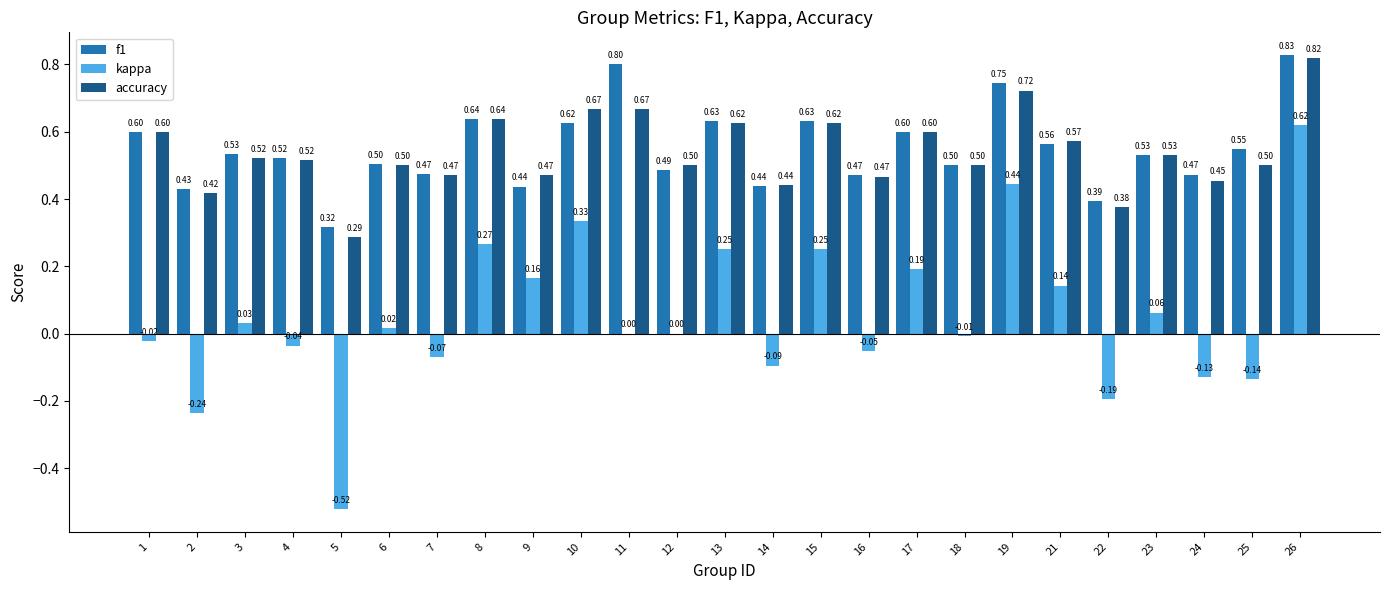

The value of accuracy at 6 is 0.7. True or false?

False